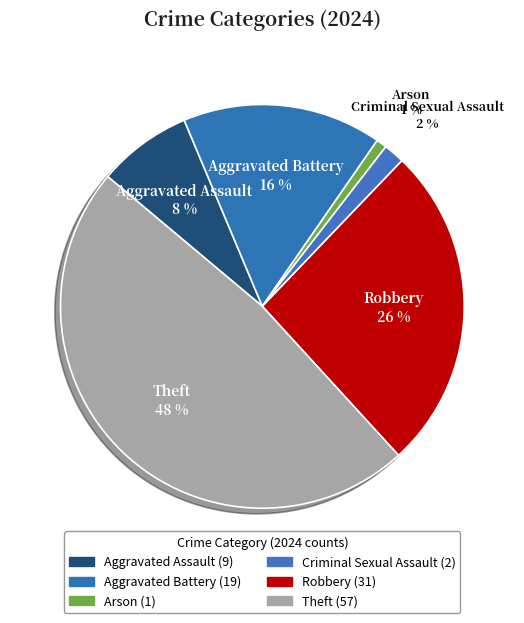

Count the number of slices in the pie.

6